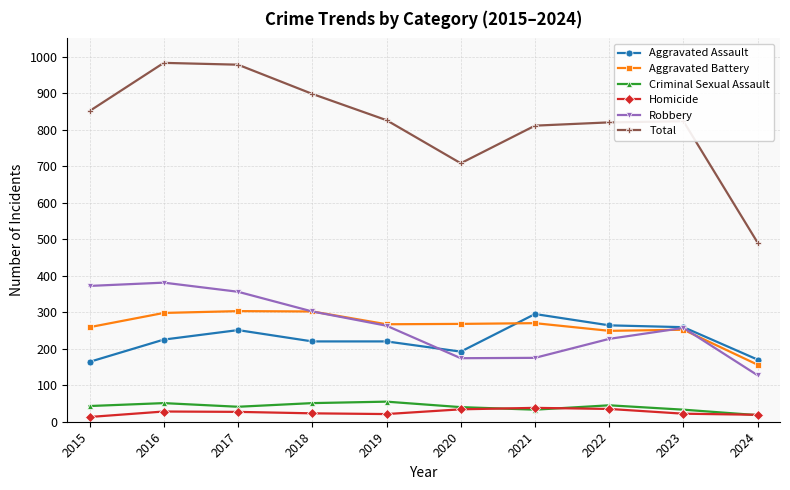

True or false: Total and Criminal Sexual Assault cross at least once.

False